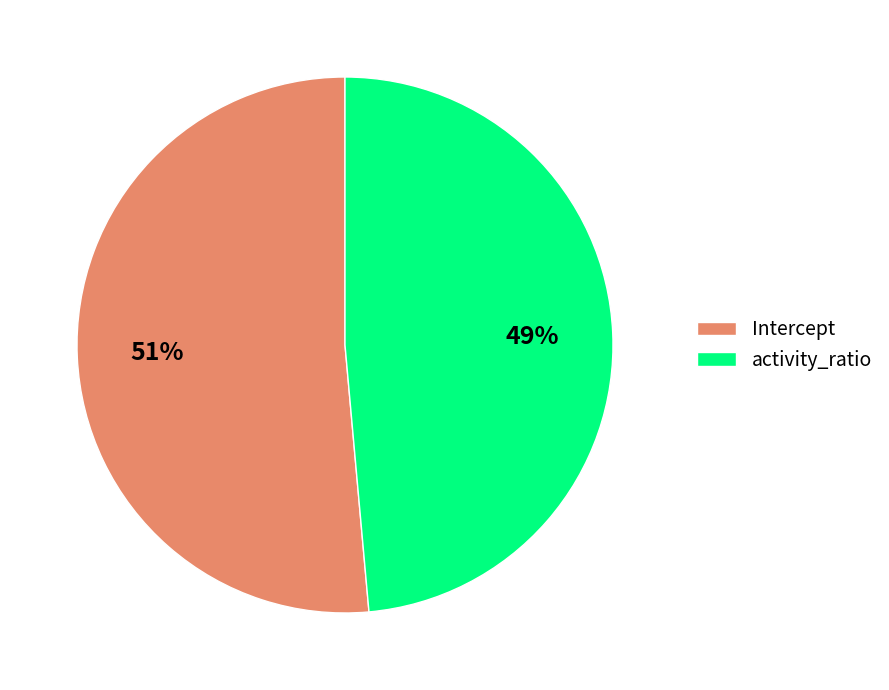

Which has a higher value, Intercept or activity_ratio?

Intercept